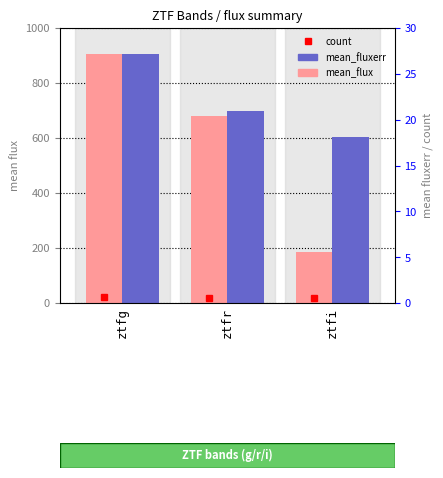

How many groups of bars are there?

3